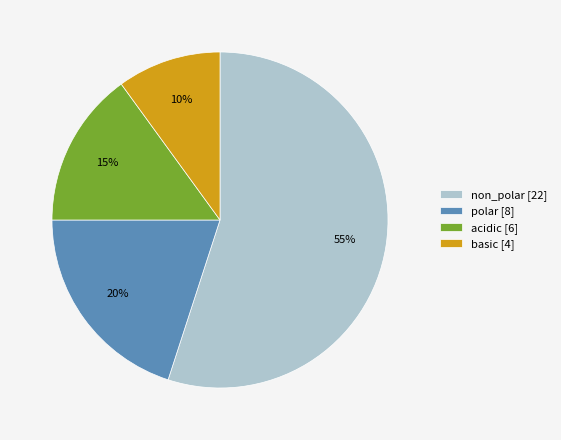

To the nearest percent, what is the difference between the acidic and polar slice percentages?

5%